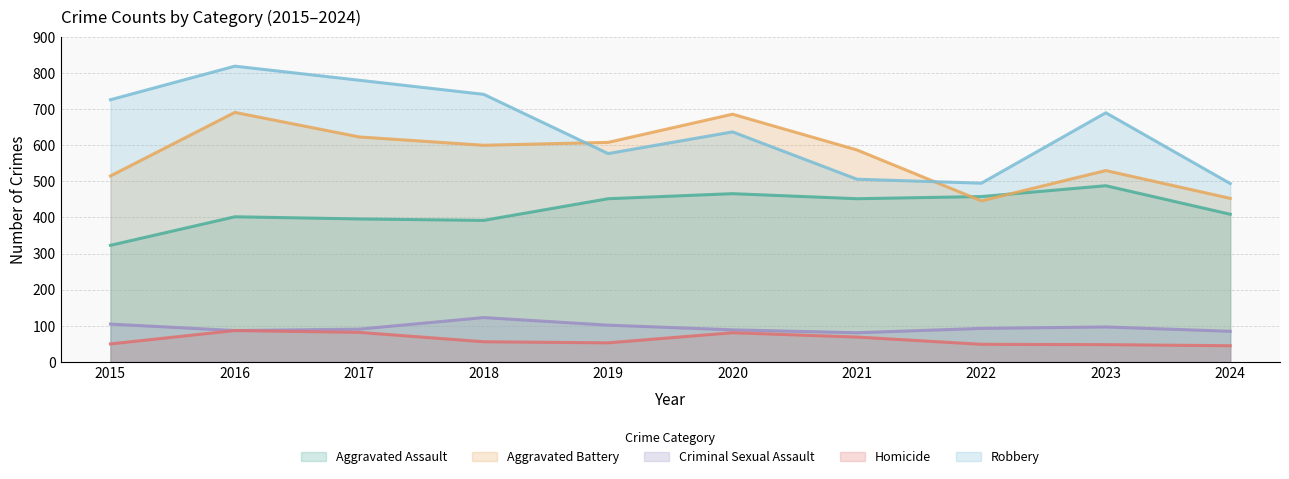

What is the difference between the second highest and minimum values in the Robbery series?

286